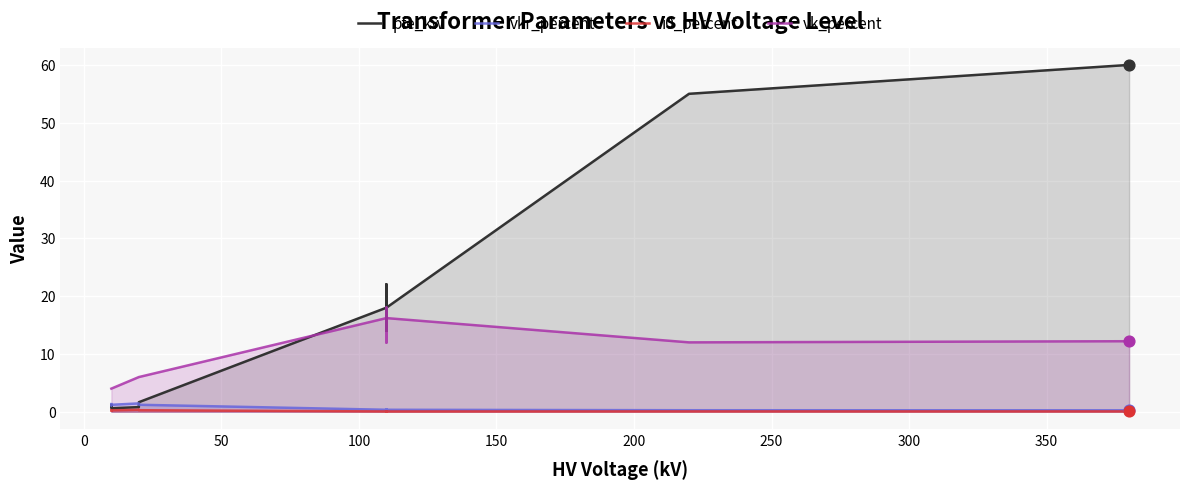

What are all the series names shown in the legend?

pfe_kw, vkr_percent, i0_percent, vk_percent